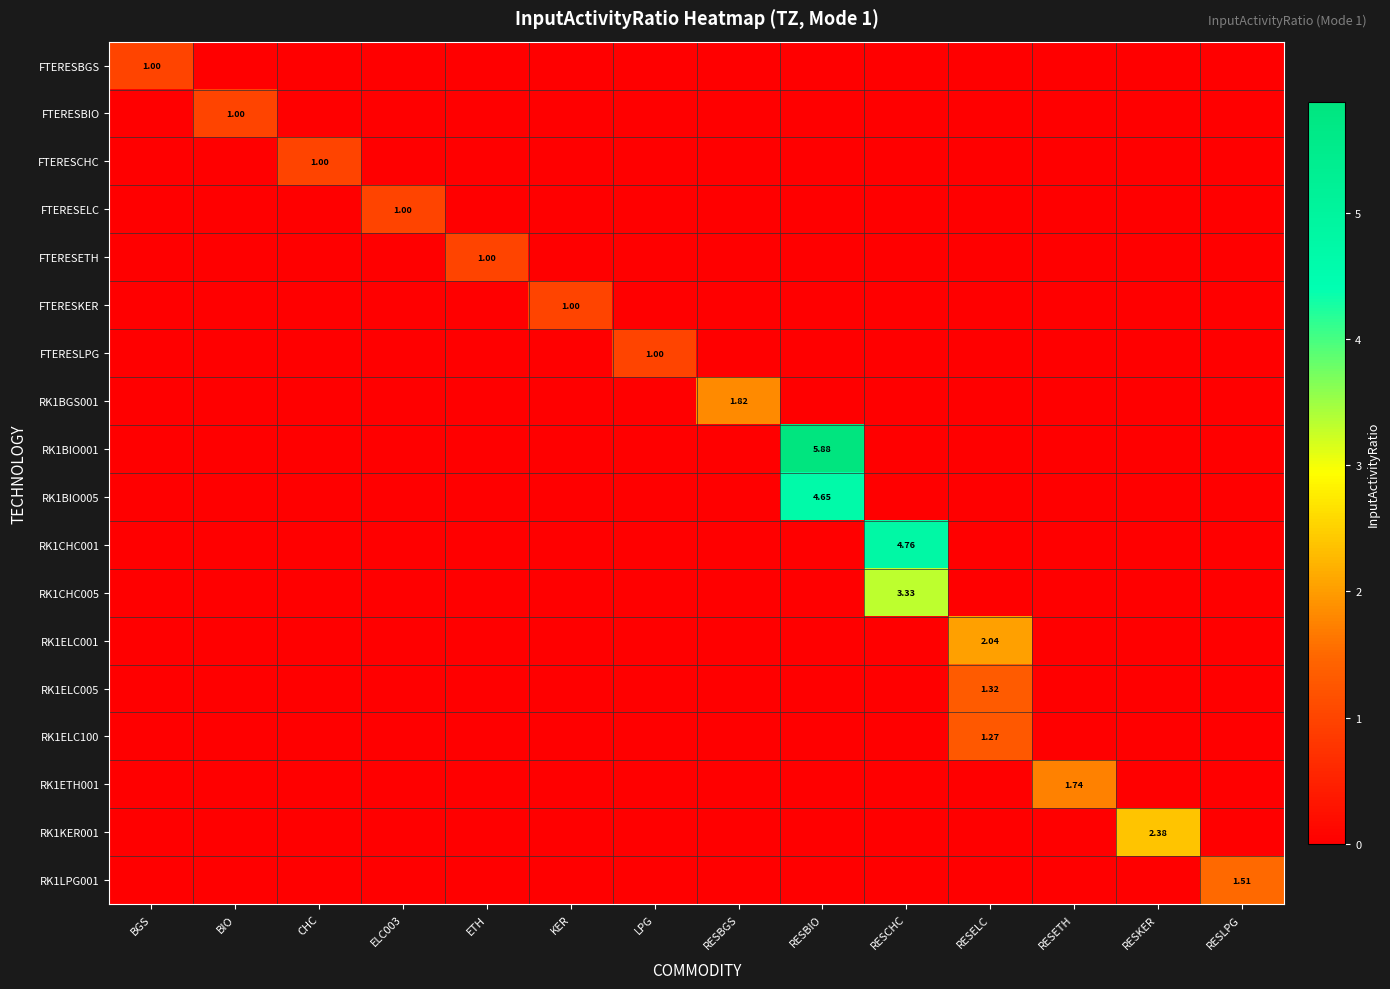

Rank the series by their maximum value, from highest to lowest.

RK1BIO001, RK1CHC001, RK1BIO005, RK1CHC005, RK1KER001, RK1ELC001, RK1BGS001, RK1ETH001, RK1LPG001, RK1ELC005, RK1ELC100, FTERESBGS, FTERESBIO, FTERESCHC, FTERESELC, FTERESETH, FTERESKER, FTERESLPG